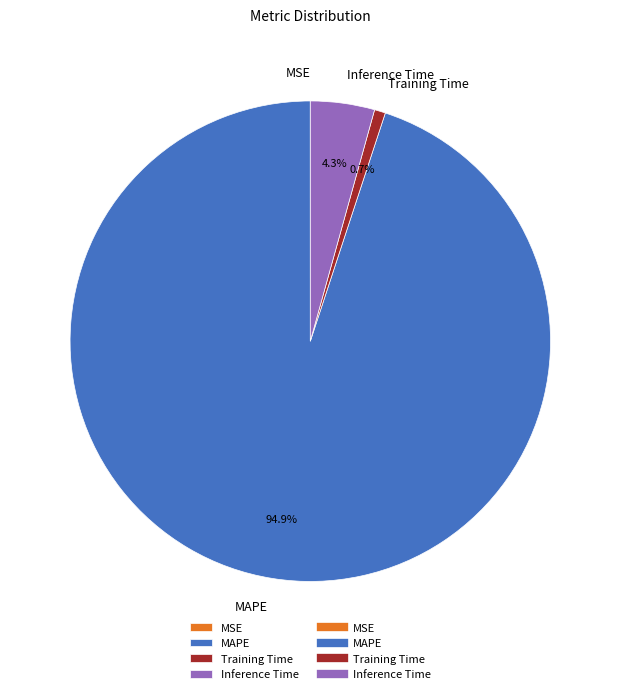

What is the majority slice?

MAPE